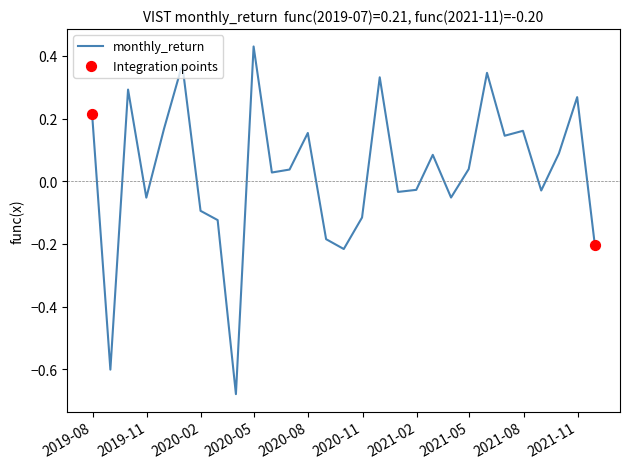

What is the difference between the maximum and minimum values?

1.1